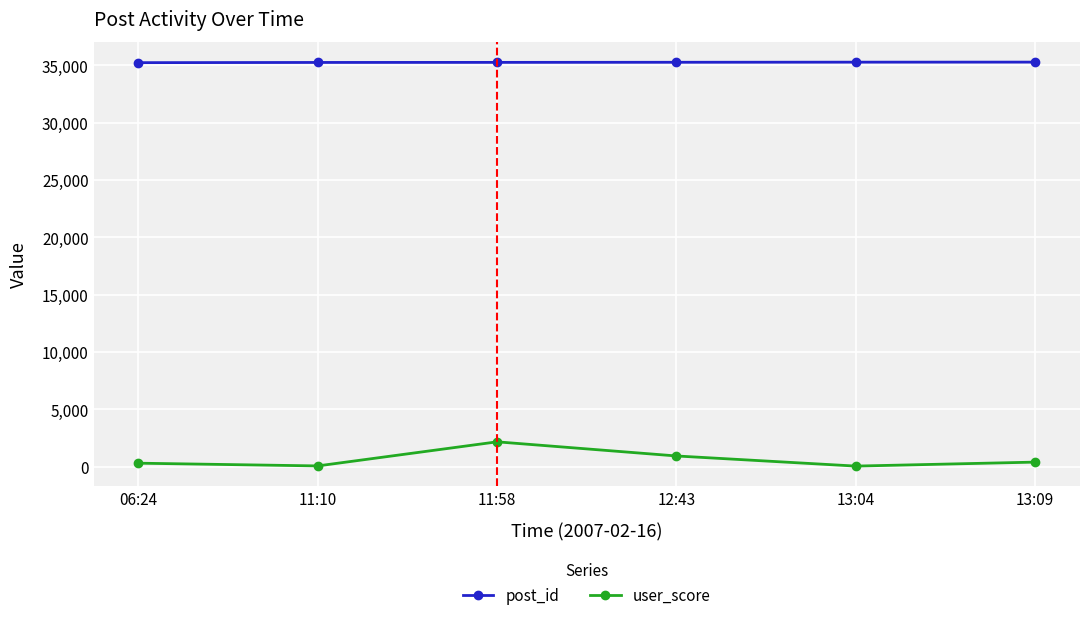

Which series has the largest total across all categories?

post_id